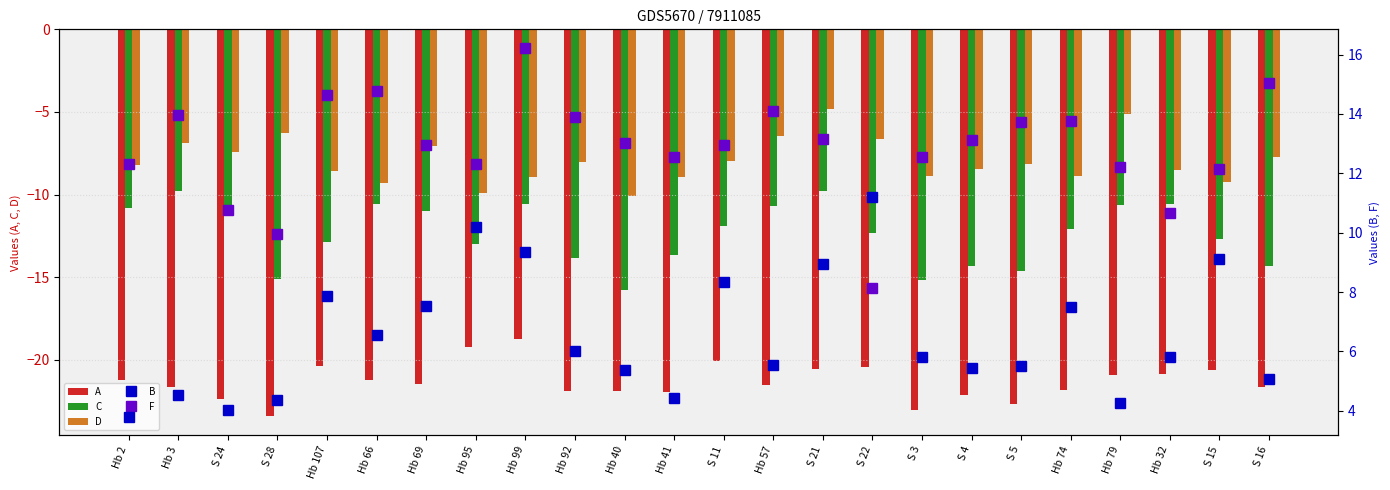

Which label corresponds to the smallest value in the chart?

S 28